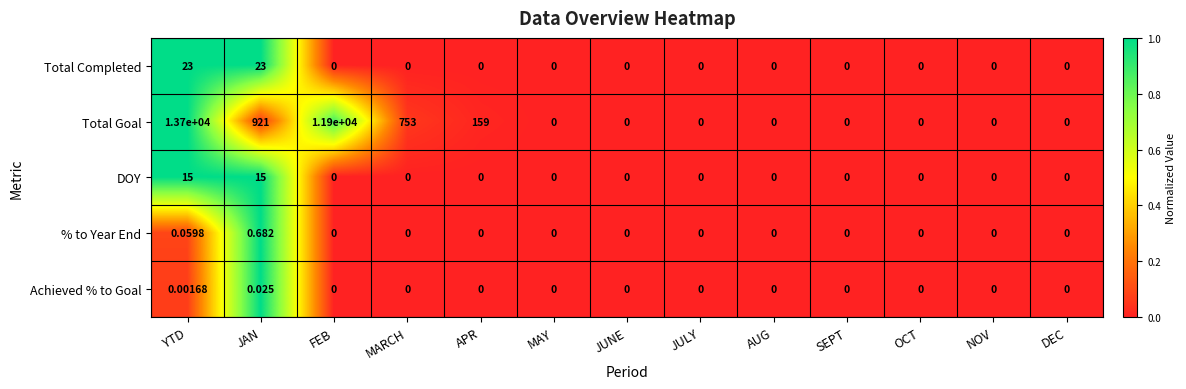

Where is Total Goal nearest to the value 6850?

FEB